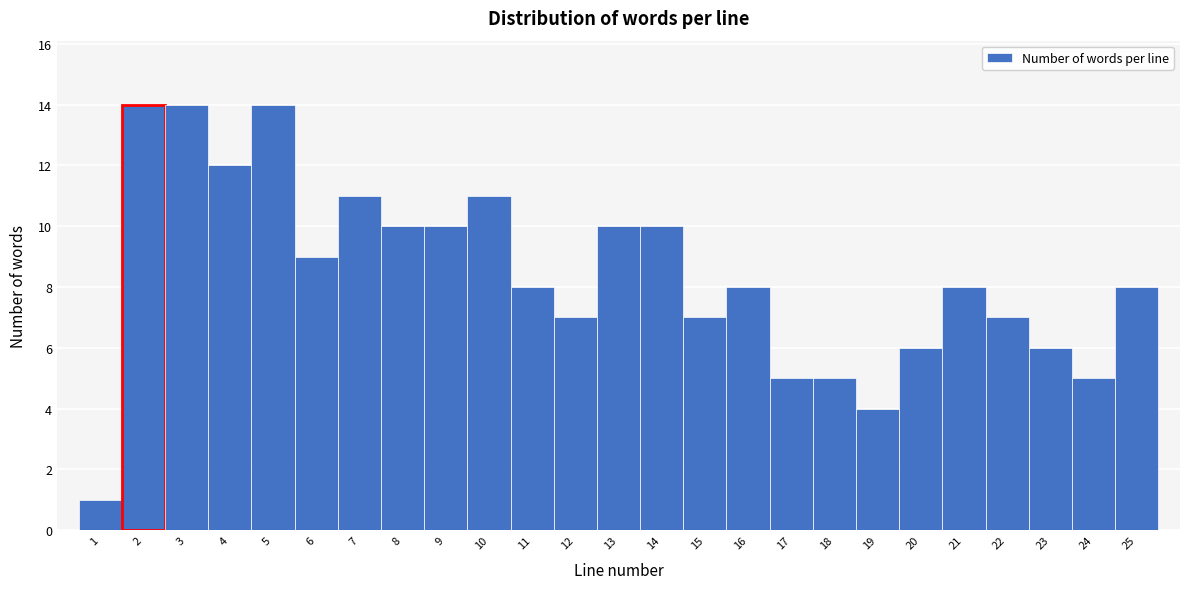

Reading left to right, transcribe this chart: for each bar, give the range it covers on the x-axis and its height. The values are not printed on the chart, so give them approximately, as read against the axis.

0.5 to 1.5: 1
1.5 to 2.5: 14
2.5 to 3.5: 14
3.5 to 4.5: 12
4.5 to 5.5: 14
5.5 to 6.5: 9
6.5 to 7.5: 11
7.5 to 8.5: 10
8.5 to 9.5: 10
9.5 to 10.5: 11
10.5 to 11.5: 8
11.5 to 12.5: 7
12.5 to 13.5: 10
13.5 to 14.5: 10
14.5 to 15.5: 7
15.5 to 16.5: 8
16.5 to 17.5: 5
17.5 to 18.5: 5
18.5 to 19.5: 4
19.5 to 20.5: 6
20.5 to 21.5: 8
21.5 to 22.5: 7
22.5 to 23.5: 6
23.5 to 24.5: 5
24.5 to 25.5: 8